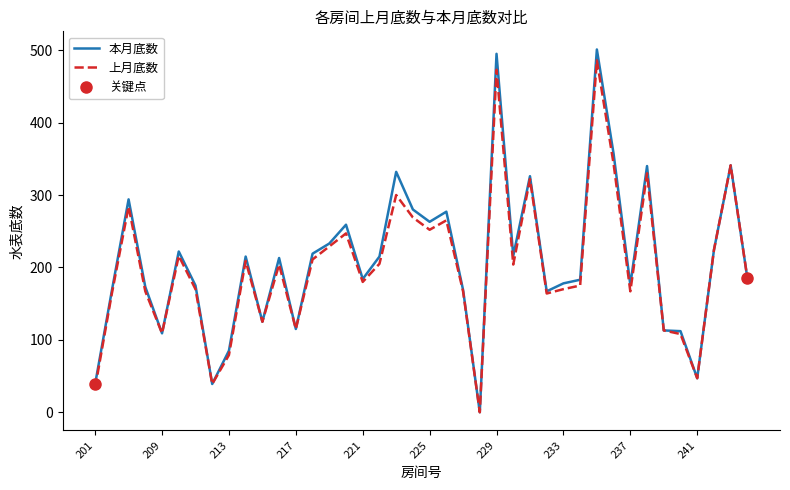

What is the sum of the 上月底数 values at 24 and 233?

512